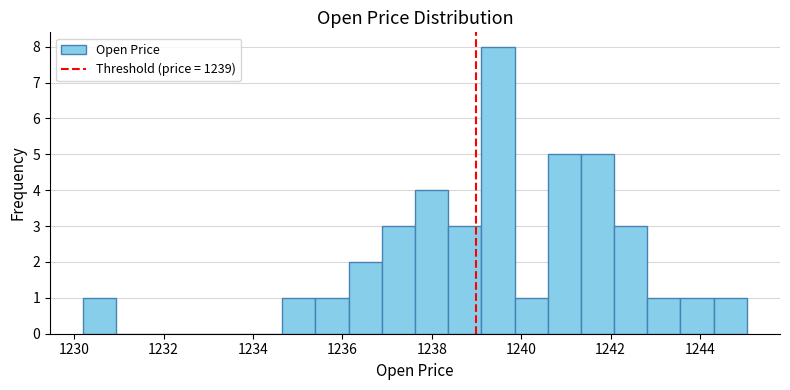

Around what value on the x-axis is the tallest bar? Give the approximate position of its centre, as read against the axis.

1239.4